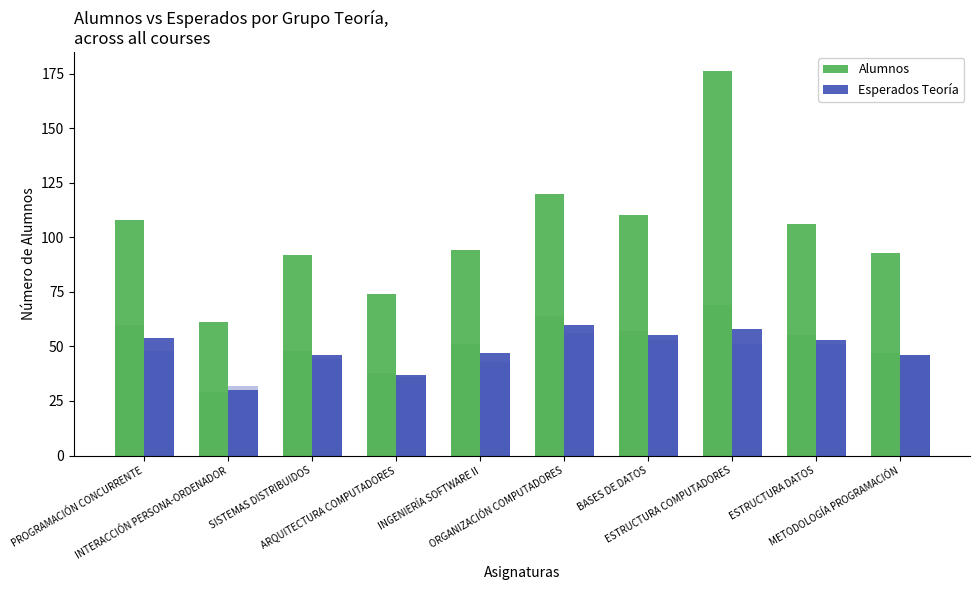

What are all the series names shown in the legend?

Alumnos, Esperados Teoría